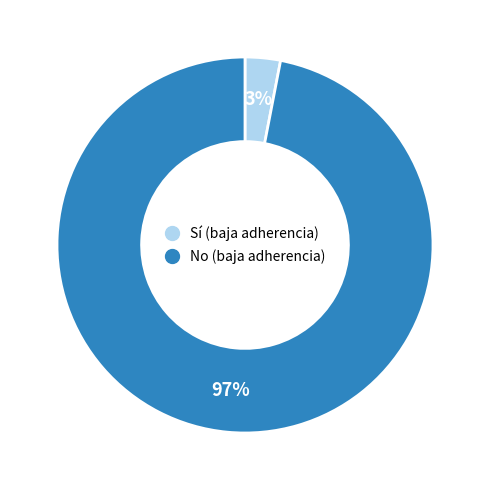

The Sí (baja adherencia) slice represents 3% of the pie. True or false?

True